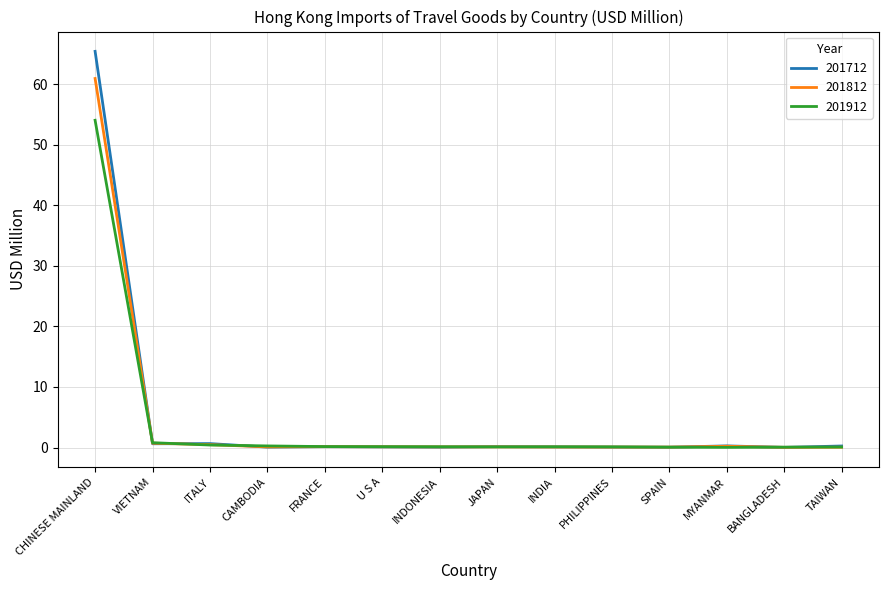

Count the number of categories in the chart.

14